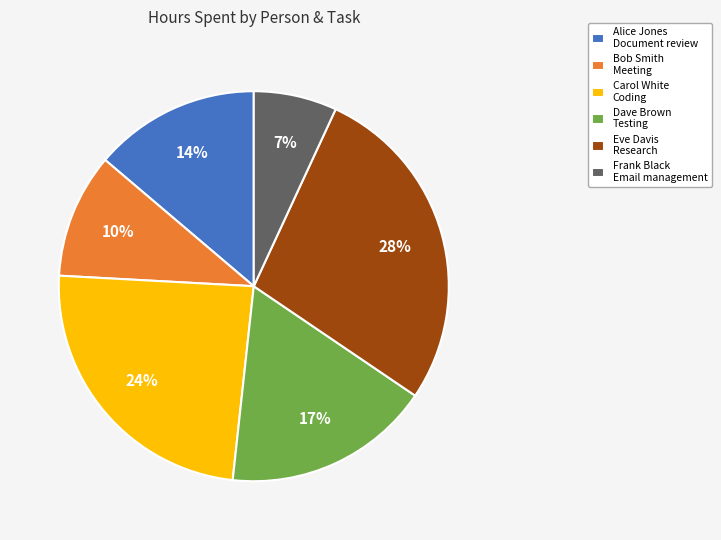

Does any single category account for the majority?

No